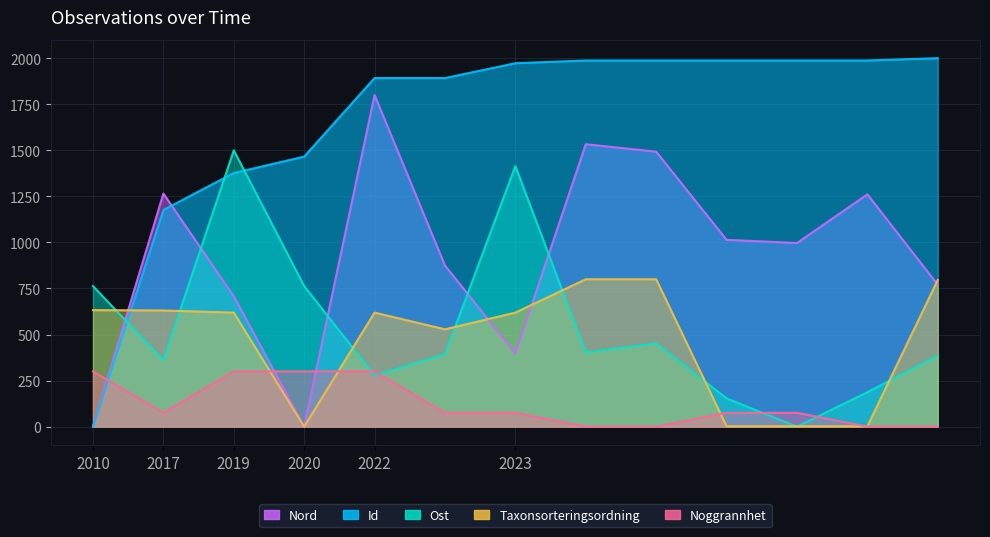

What are all the series names shown in the legend?

Id, Ost, Nord, Taxonsorteringsordning, Noggrannhet